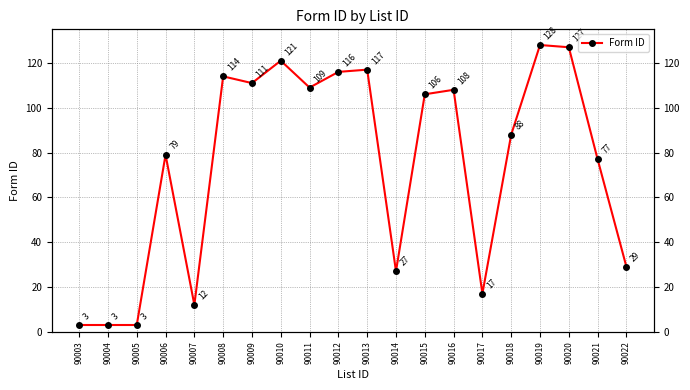

How many data points does each series have?

20